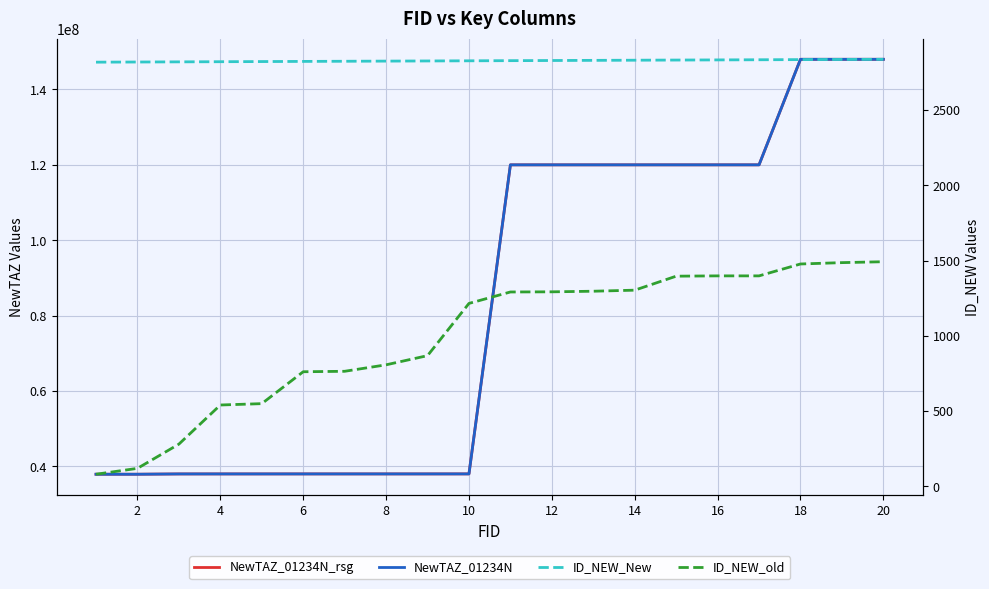

True or false: ID_NEW_old and NewTAZ_01234N_rsg intersect in this chart.

False